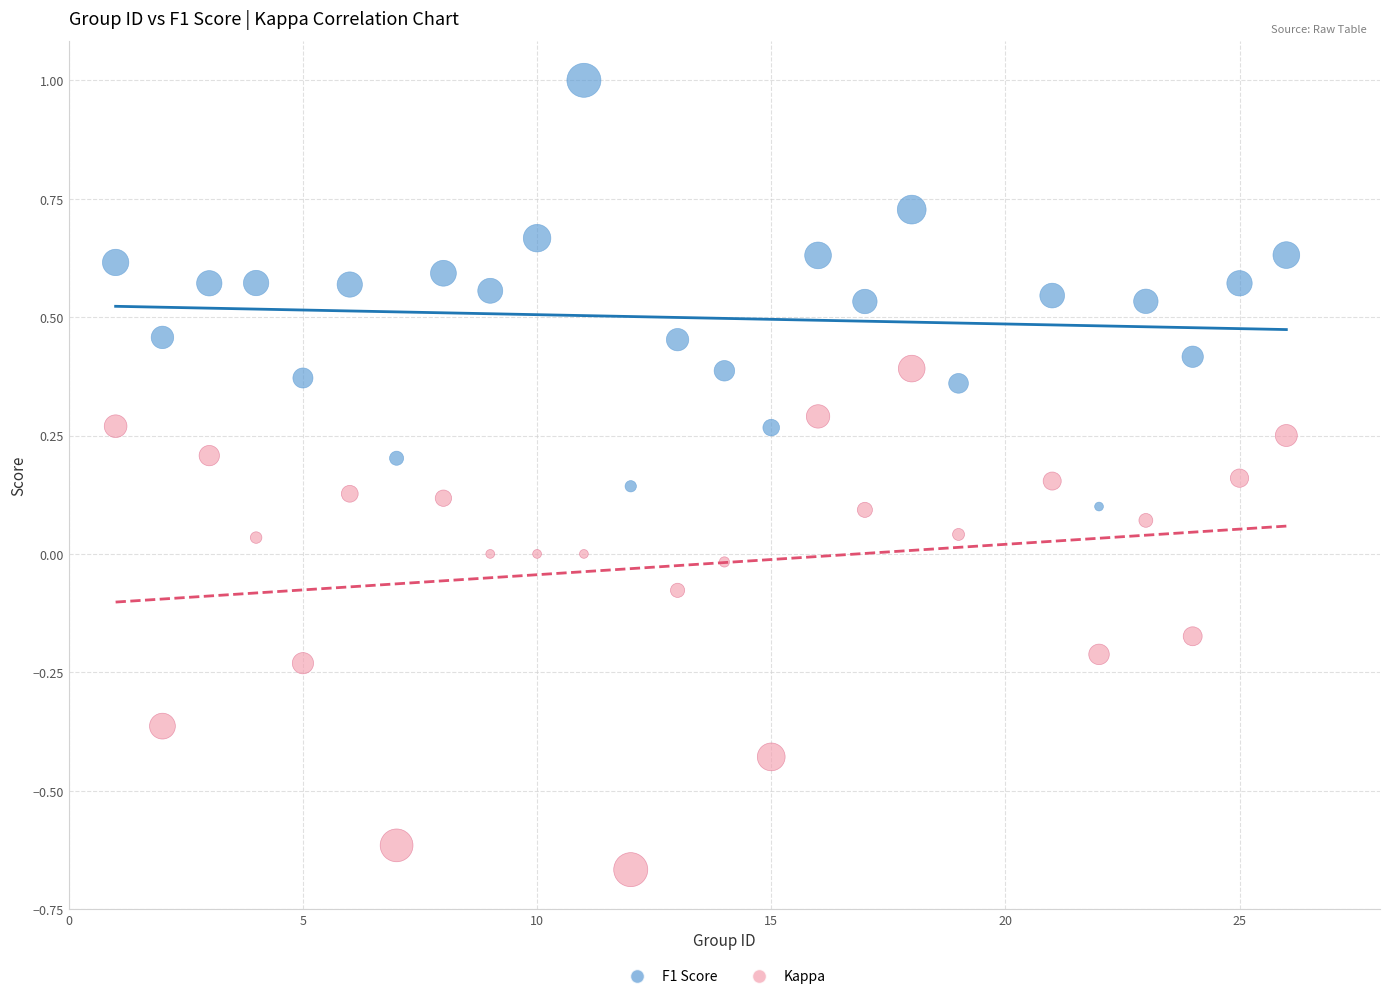

Which series reaches the maximum Y coordinate?

F1 Score